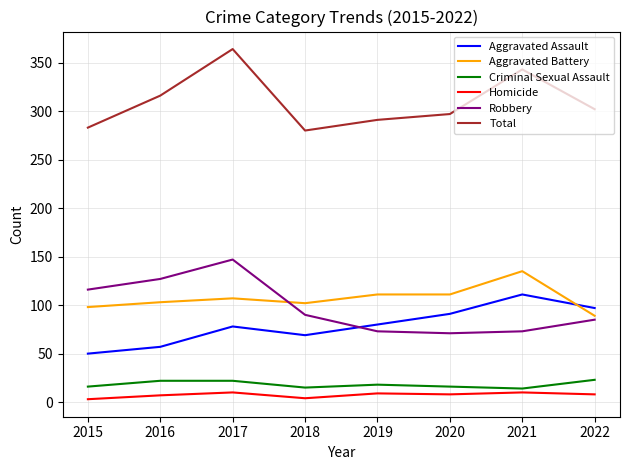

What is the average value of the Total series?

310